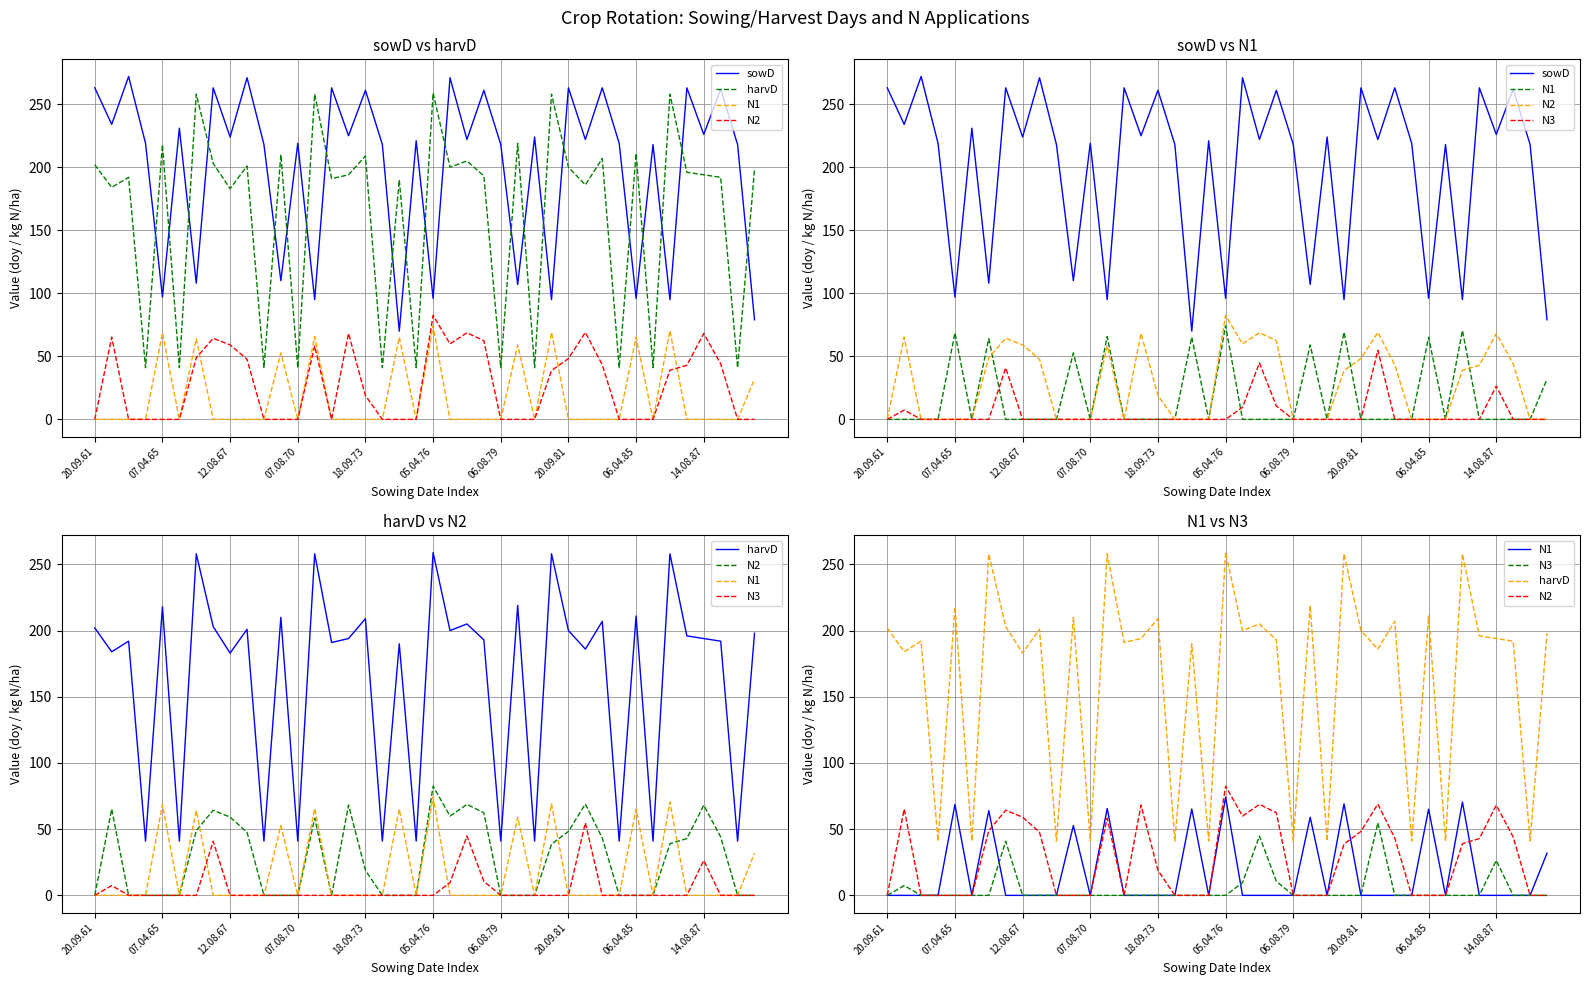

At which category is the sum across all series the highest?

20.09.81